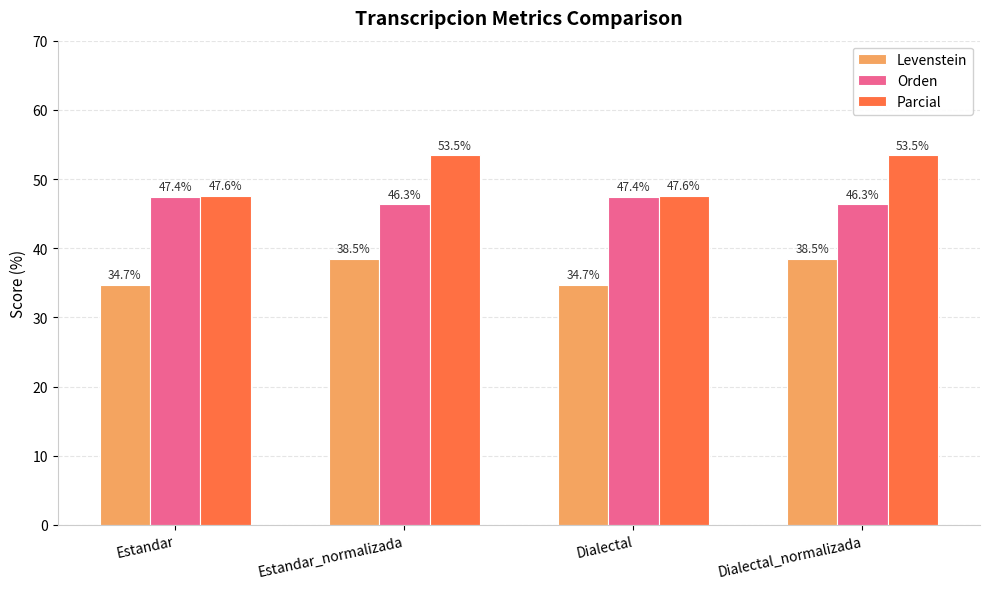

What position from the left is Estandar?

1